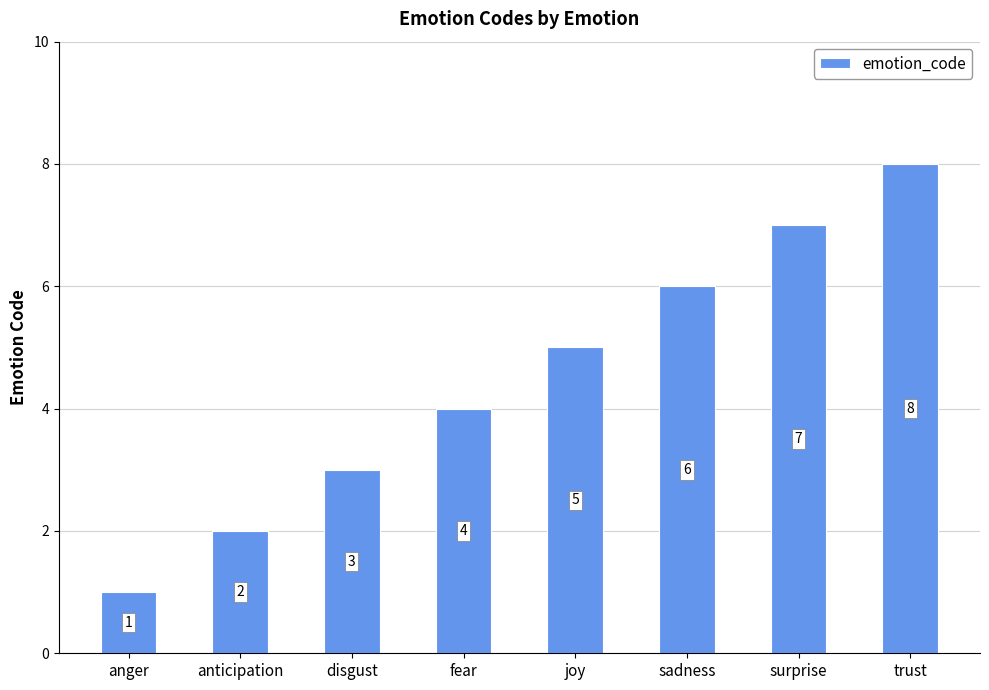

What is the difference between the values at joy and surprise?

2